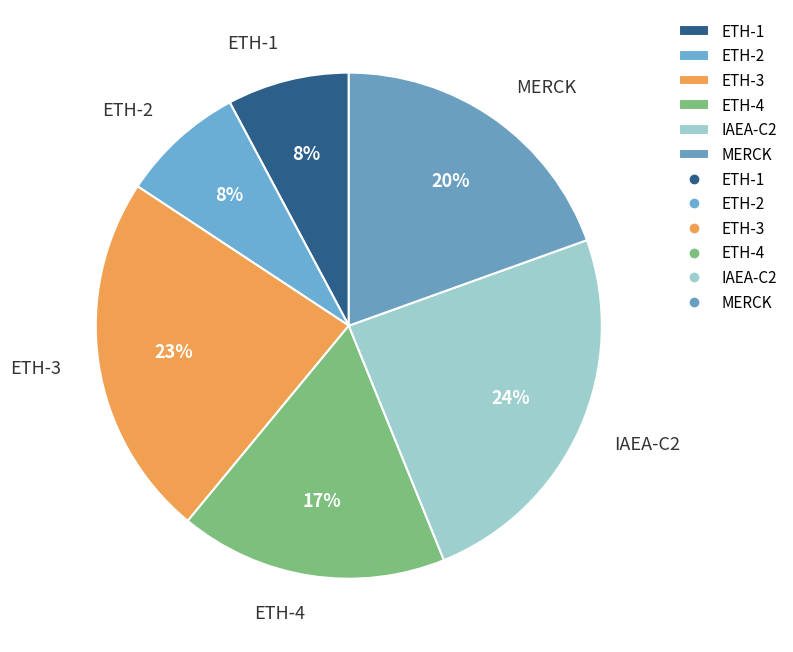

Between ETH-4 and MERCK, which is larger?

MERCK